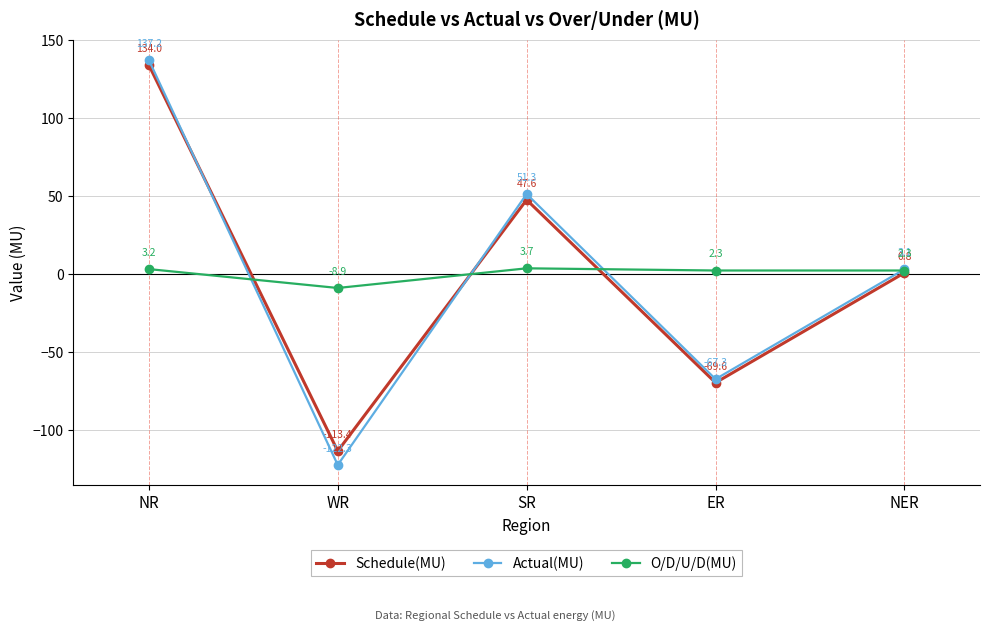

Which series changed the most between SR and ER?

Actual(MU)